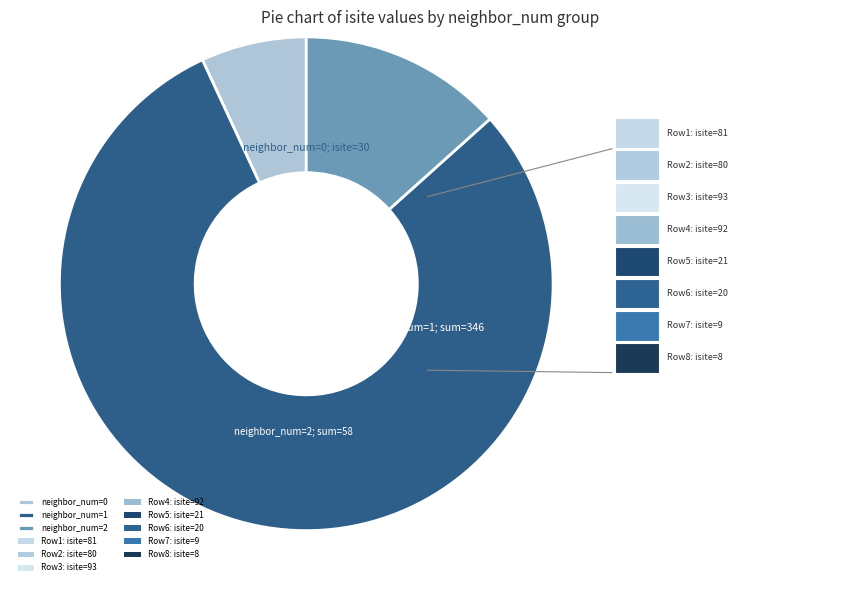

Does any single category account for the majority?

Yes